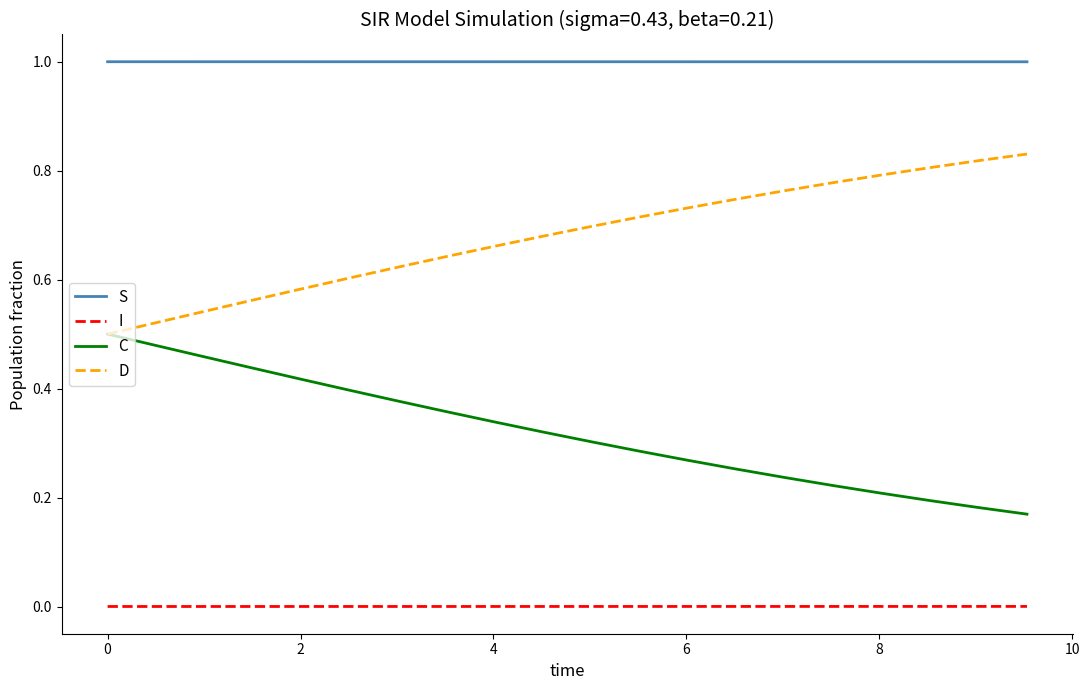

Which series has the largest total across all categories?

S